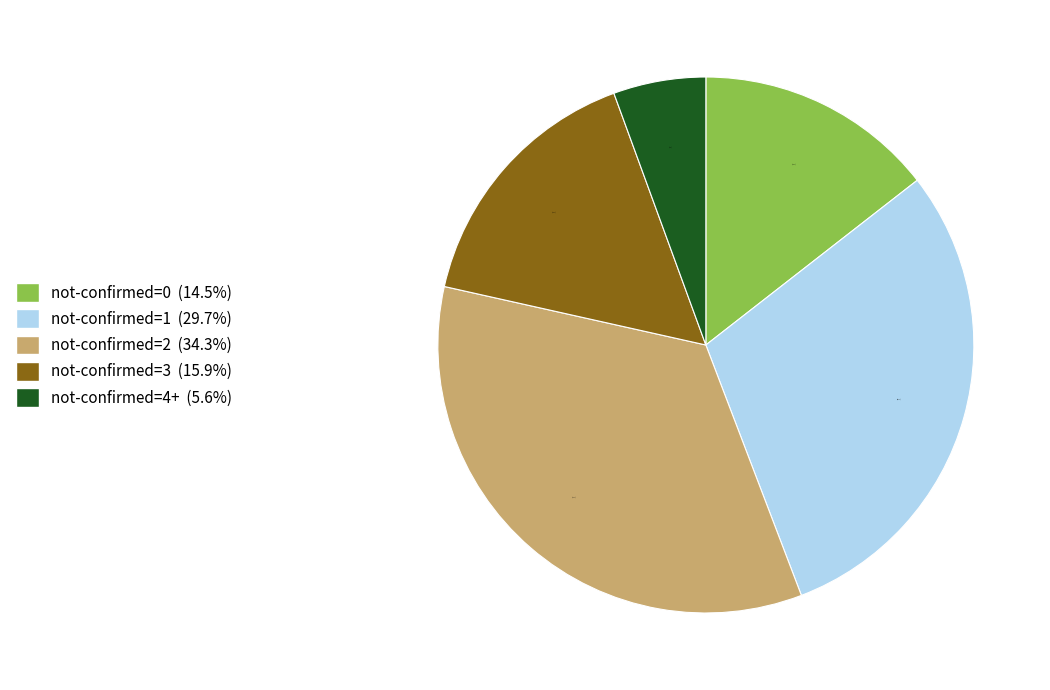

Is there any slice that represents more than half of the pie?

No